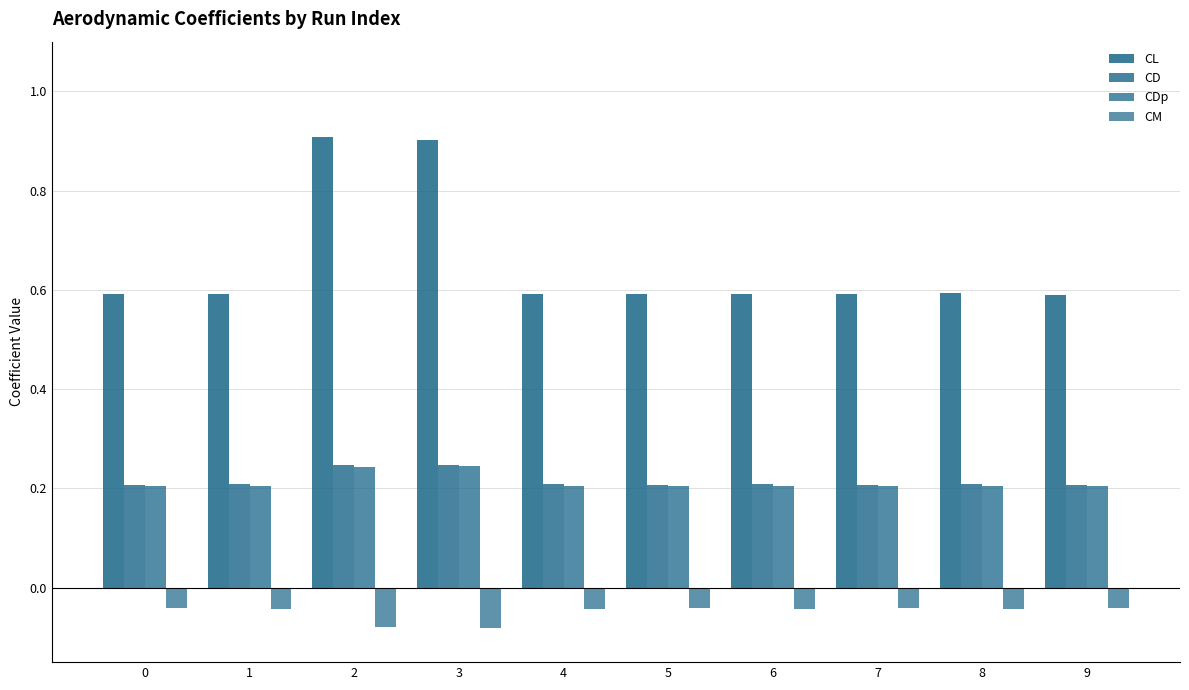

What is the sum of the CL values at 7 and 3?

1.5